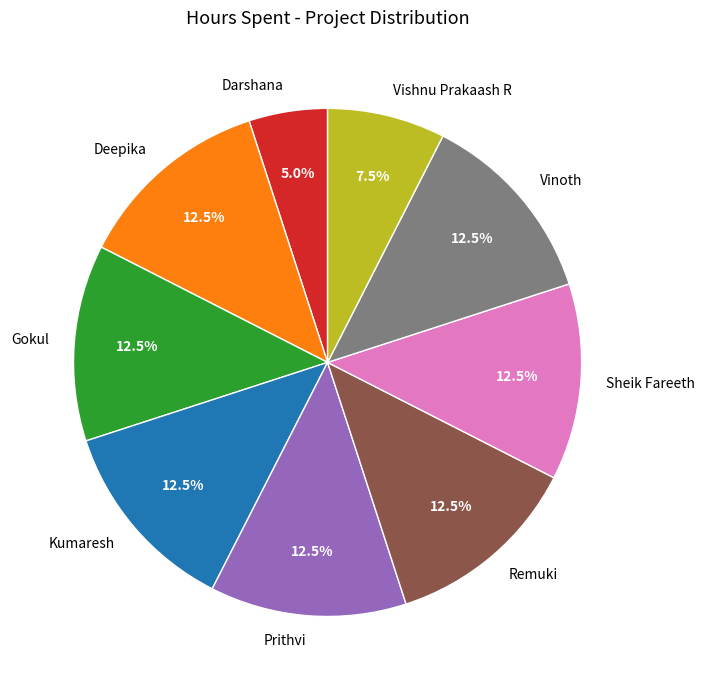

How many slices are in this pie chart?

9